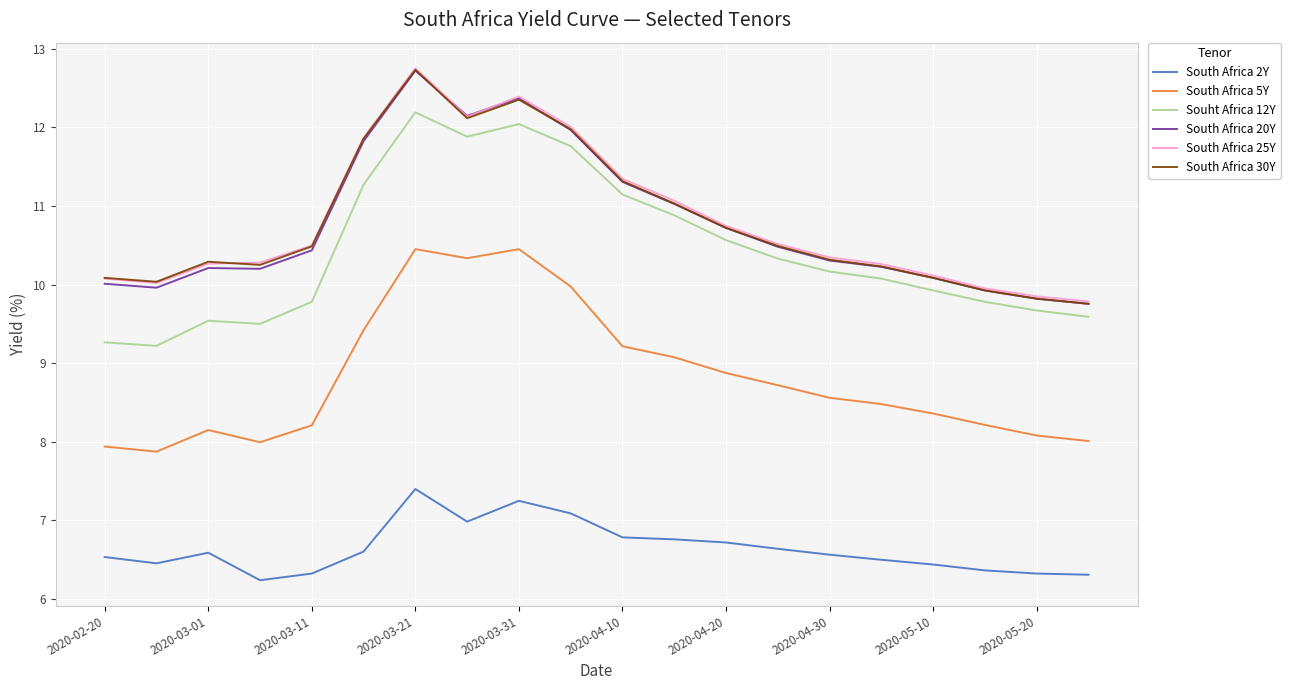

What is the greatest value displayed?

12.8